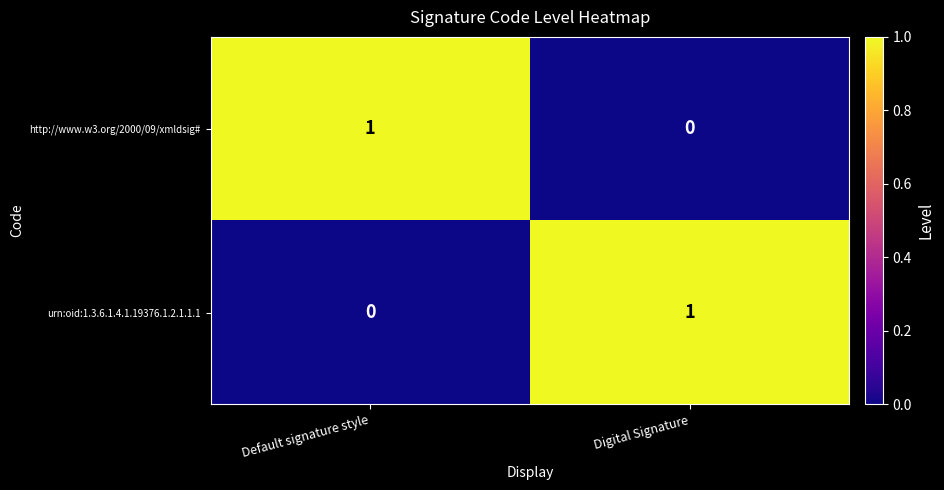

At Digital Signature, list the series in order from largest to smallest.

urn:oid:1.3.6.1.4.1.19376.1.2.1.1.1, http://www.w3.org/2000/09/xmldsig#